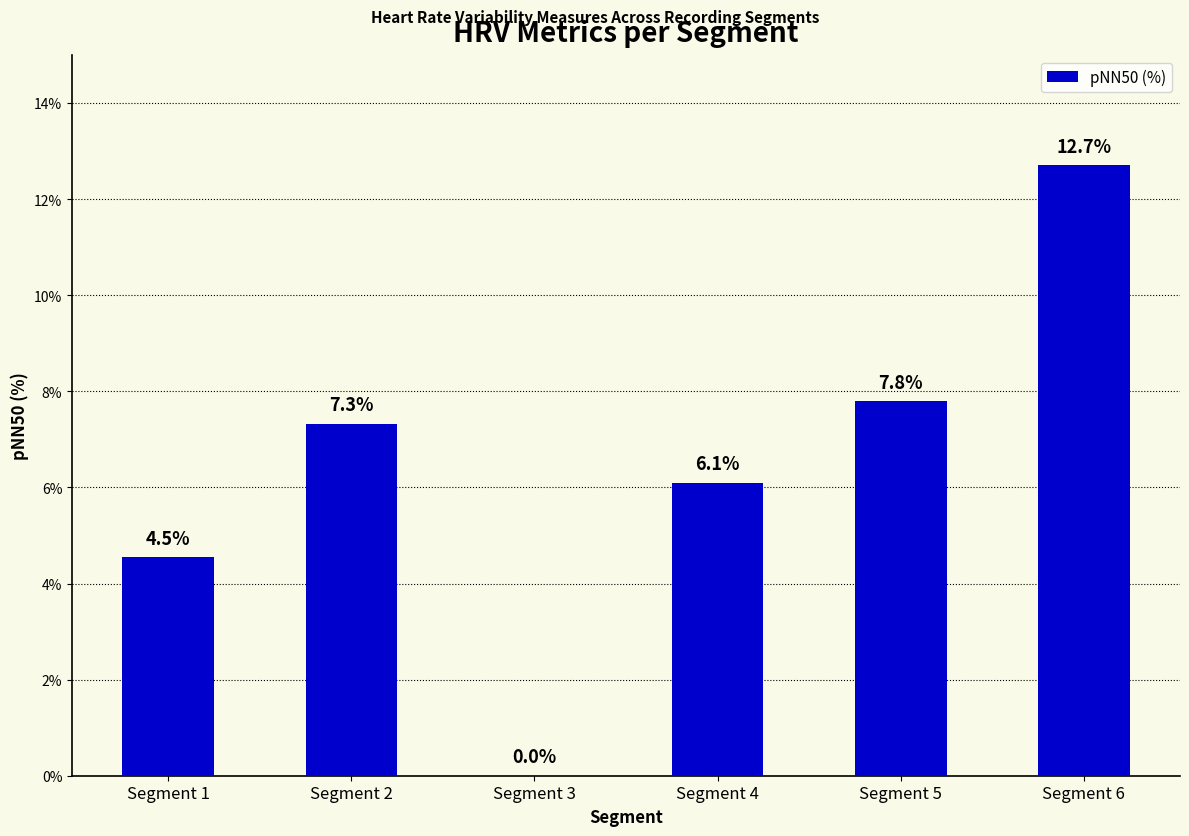

What is the average value?

6.4